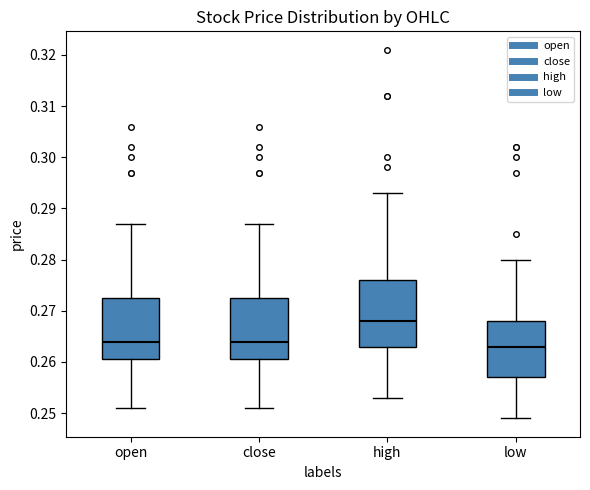

Comparing the boxes themselves (not the whiskers), which one is the tallest?

high